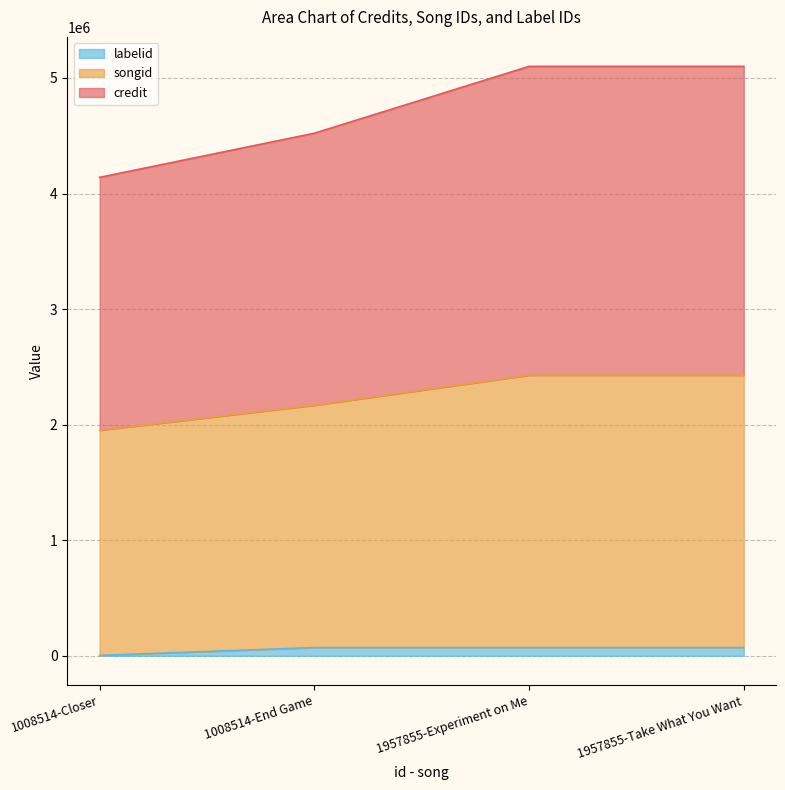

True or false: labelid and credit intersect in this chart.

False